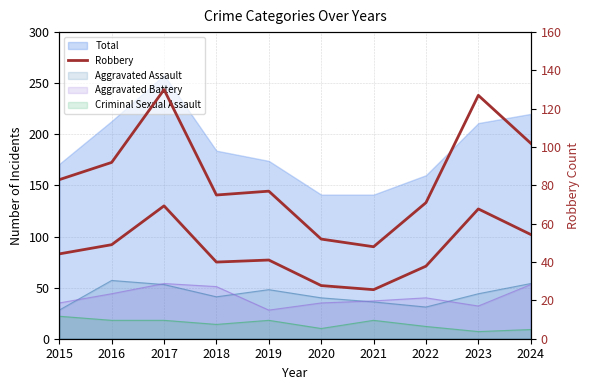

What is the sum of the values at 2016 and 2021?

140